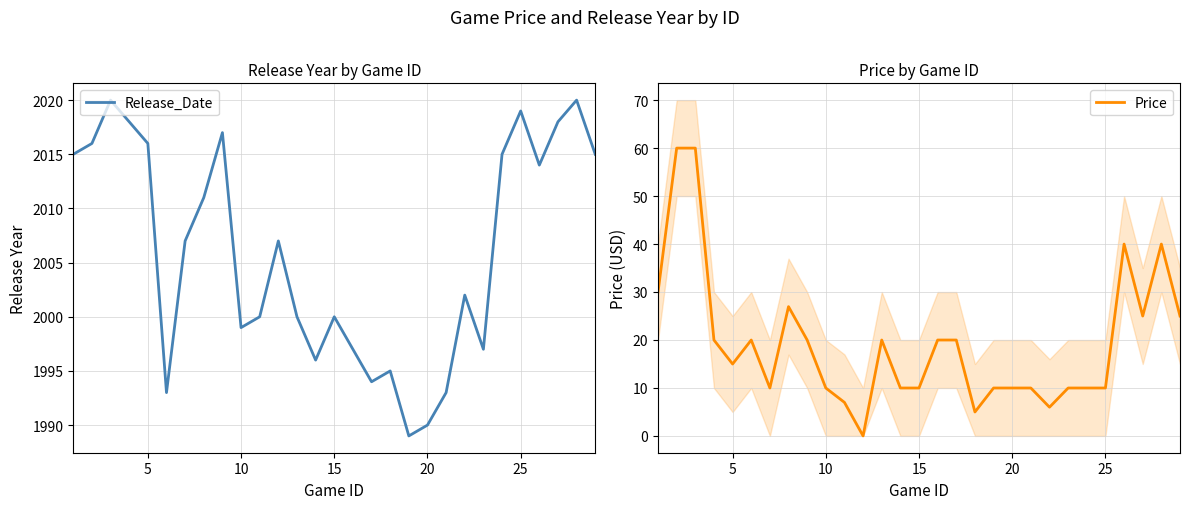

True or false: Price and Release_Date cross at least once.

False